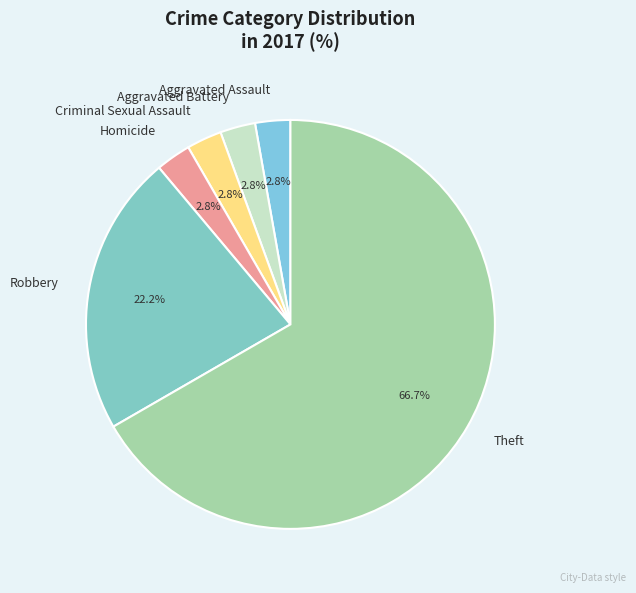

Which slice is the largest?

Theft